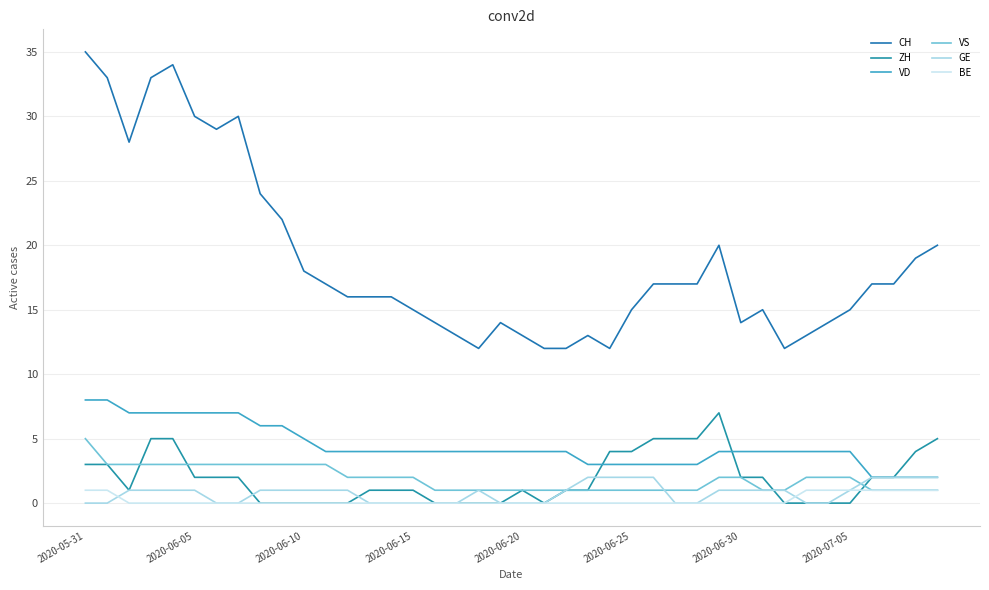

True or false: CH and VD intersect in this chart.

False